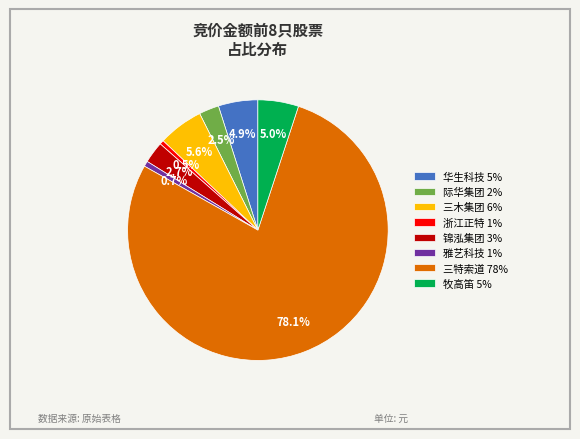

Which category has the biggest portion of the pie?

三特索道 78%